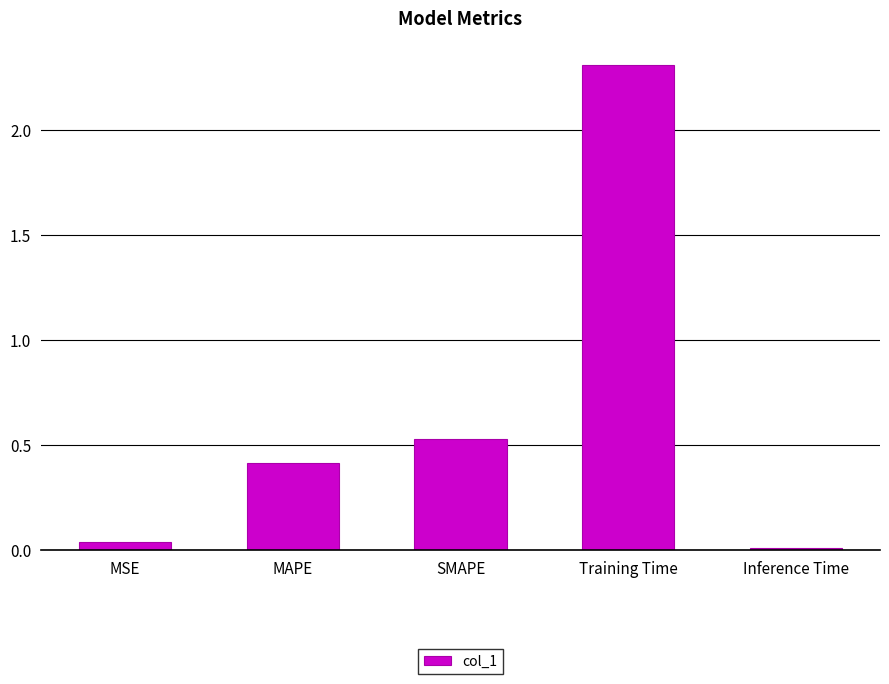

What is the difference between the values at MAPE and Inference Time?

0.4